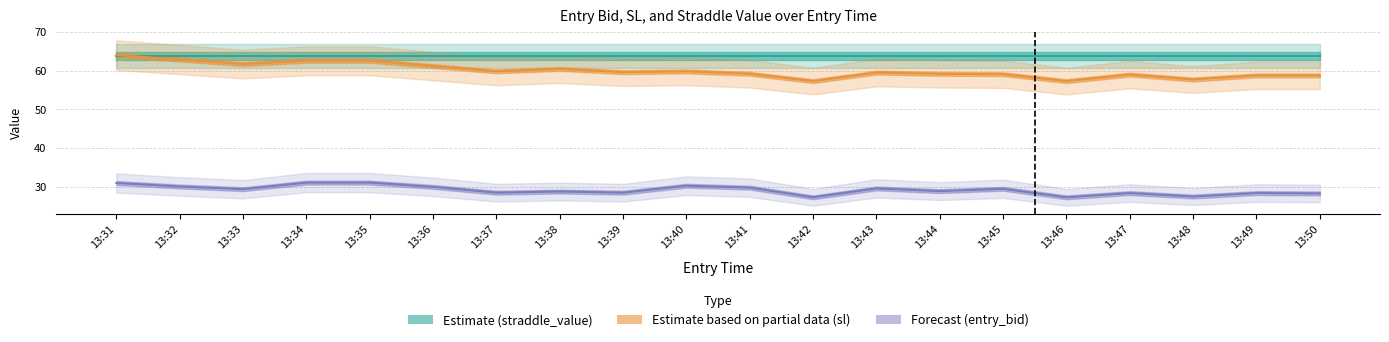

True or false: sl and entry_bid cross at least once.

False